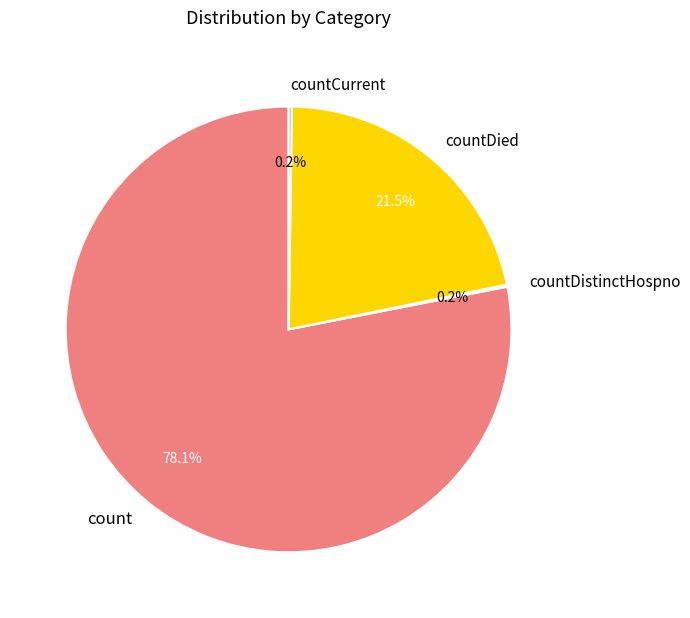

What portion of the pie excludes count?

21.9%